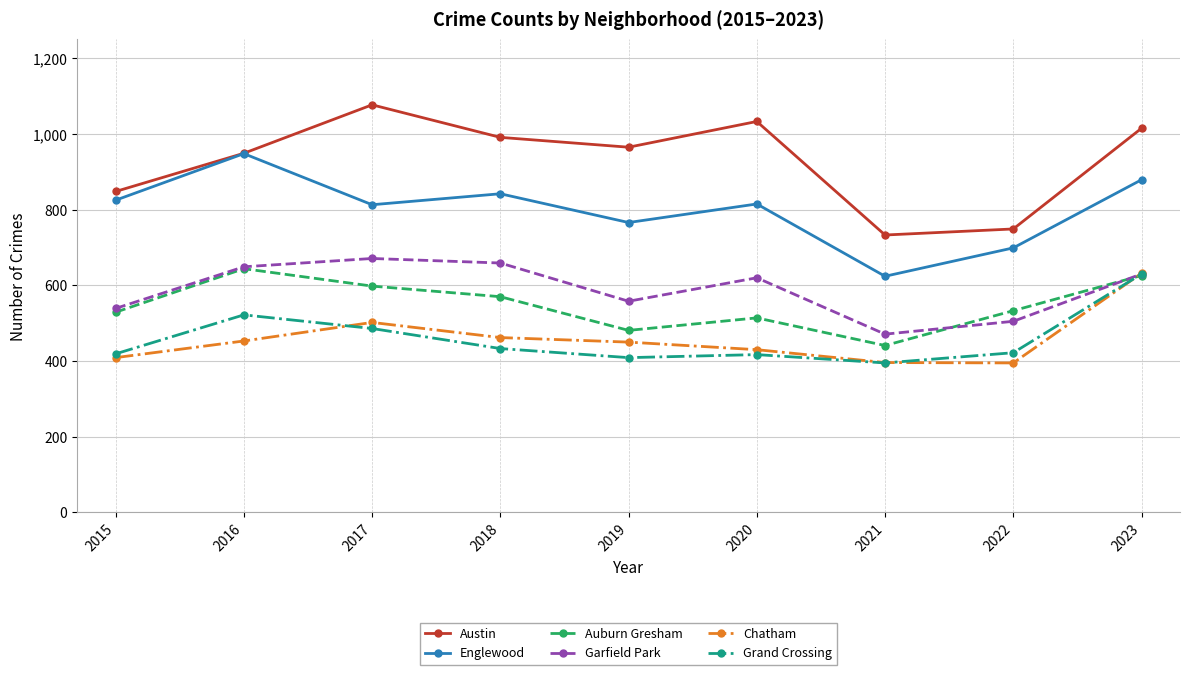

Which category has the highest value across all series?

2017